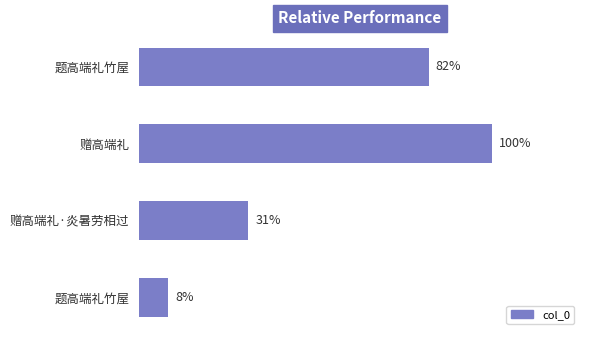

Count the number of values greater than 878598.

1